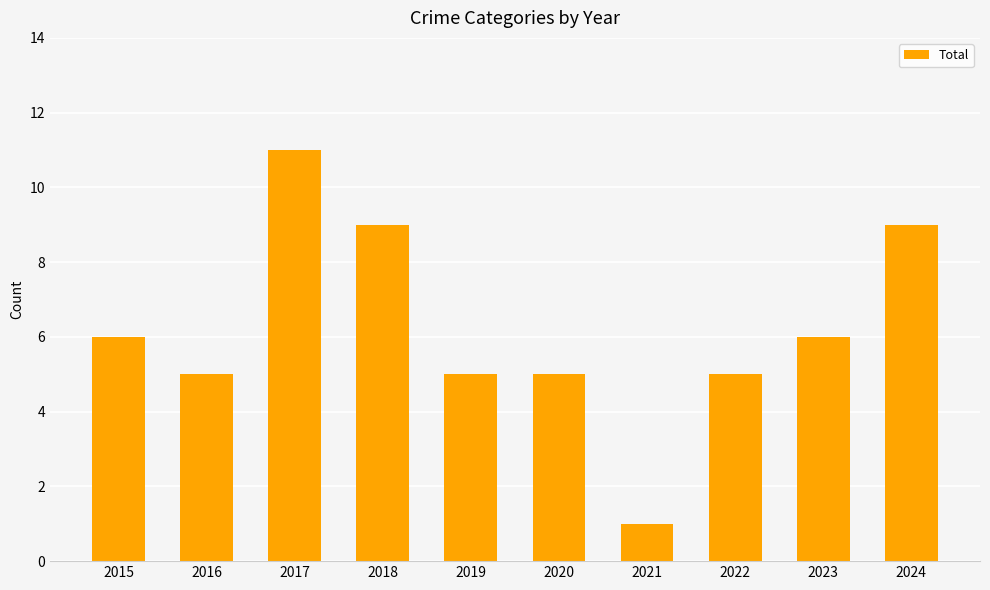

Which category has the highest value across all series?

2017